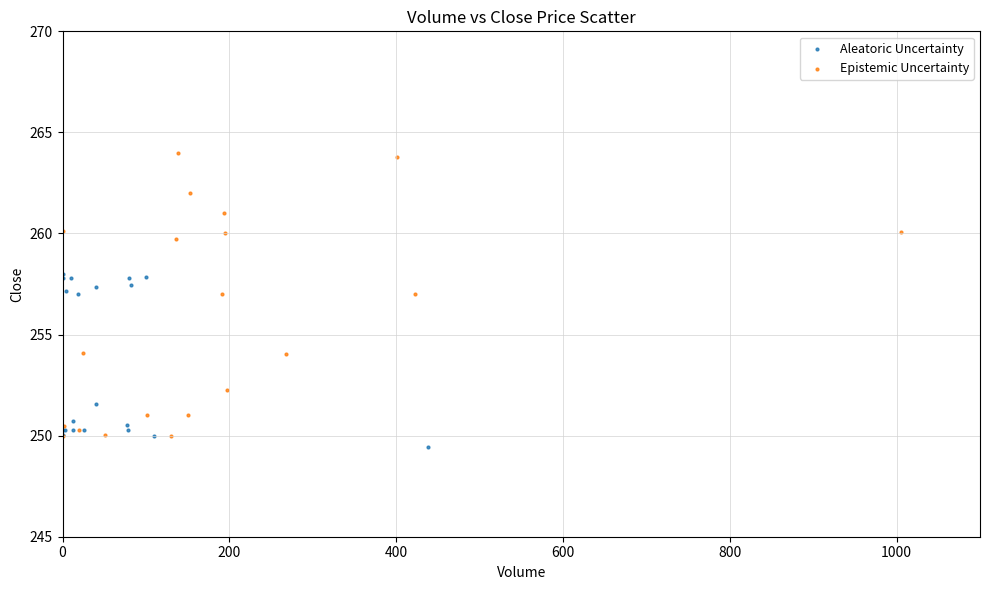

Which series has the largest Y range (max minus min)?

Epistemic Uncertainty